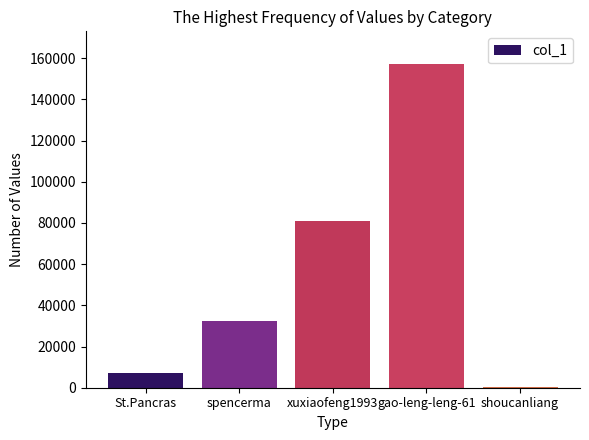

Approximately how many times larger is the value at xuxiaofeng1993 compared to St.Pancras?

11.3